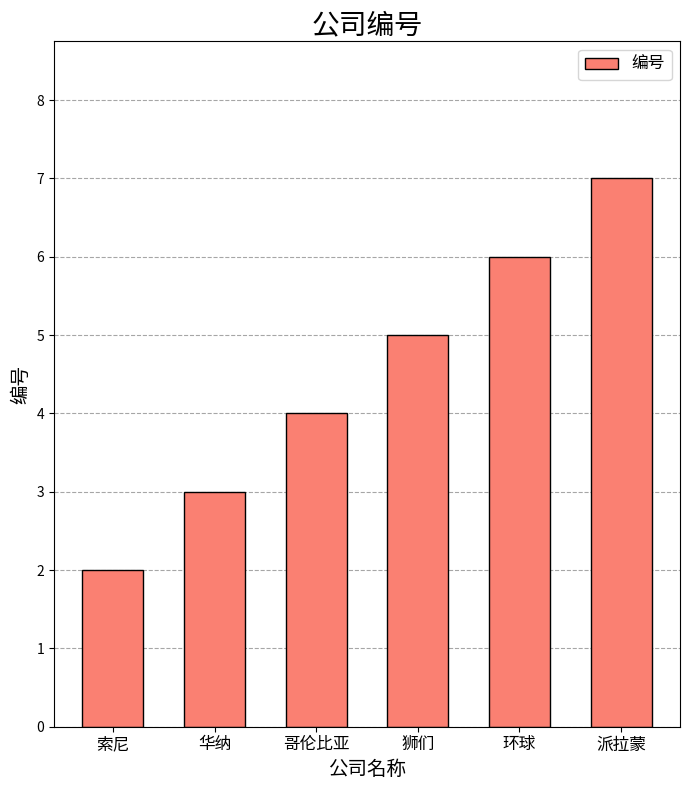

Rank the categories by value from highest to lowest.

派拉蒙, 环球, 狮们, 哥伦比亚, 华纳, 索尼